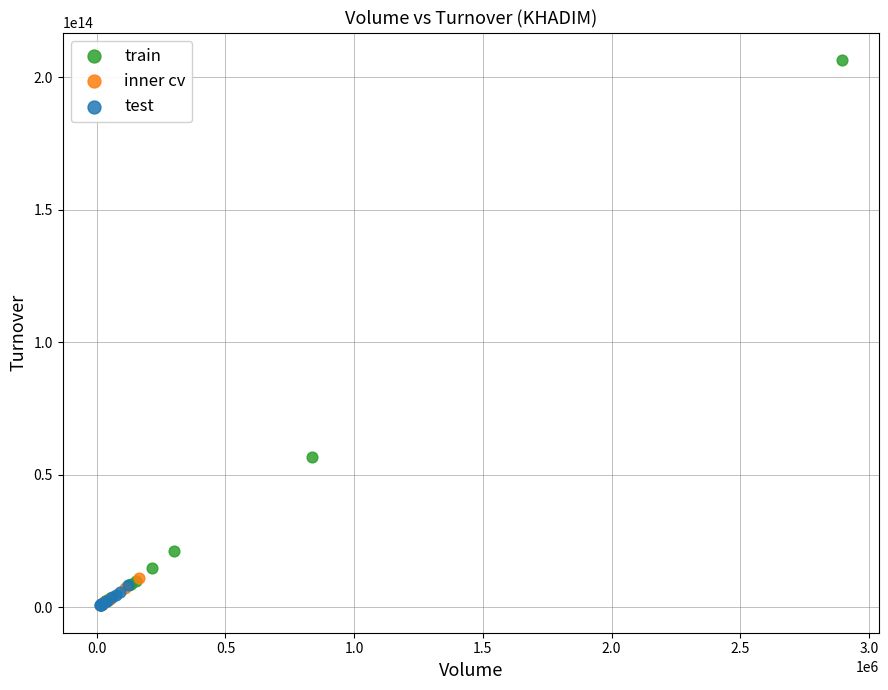

Which series contains the highest Y value?

train